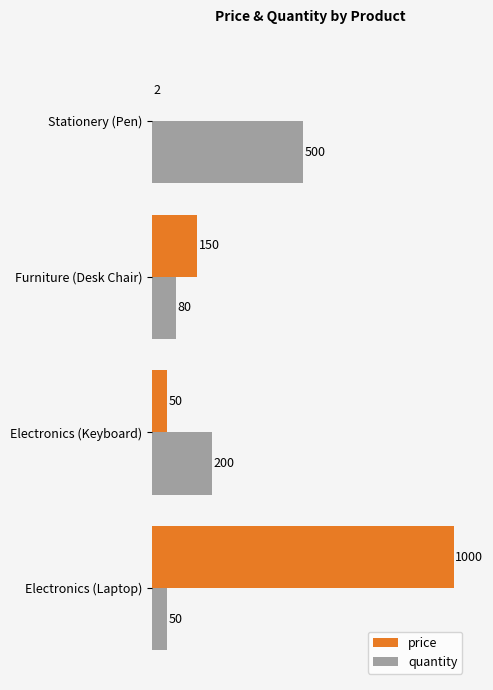

At which category is the sum across all series the highest?

Electronics (Laptop)